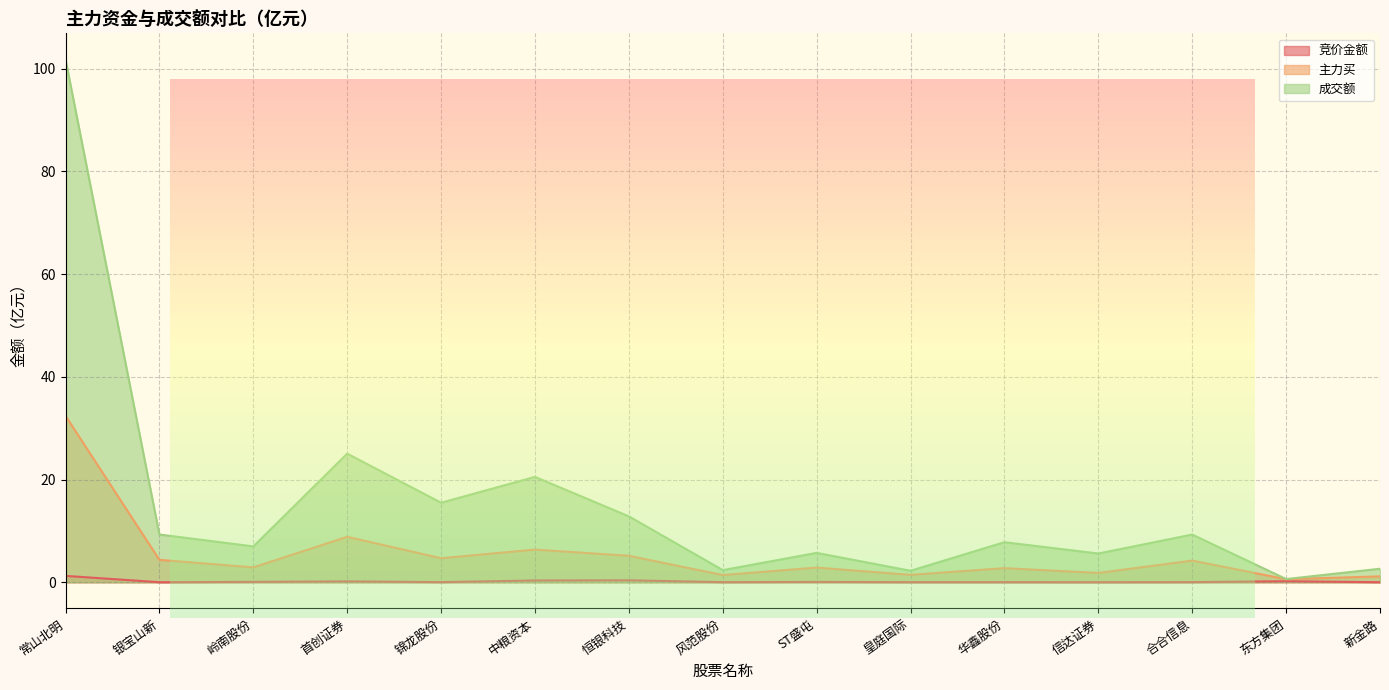

How many interior local peaks does the 成交额 series have?

5